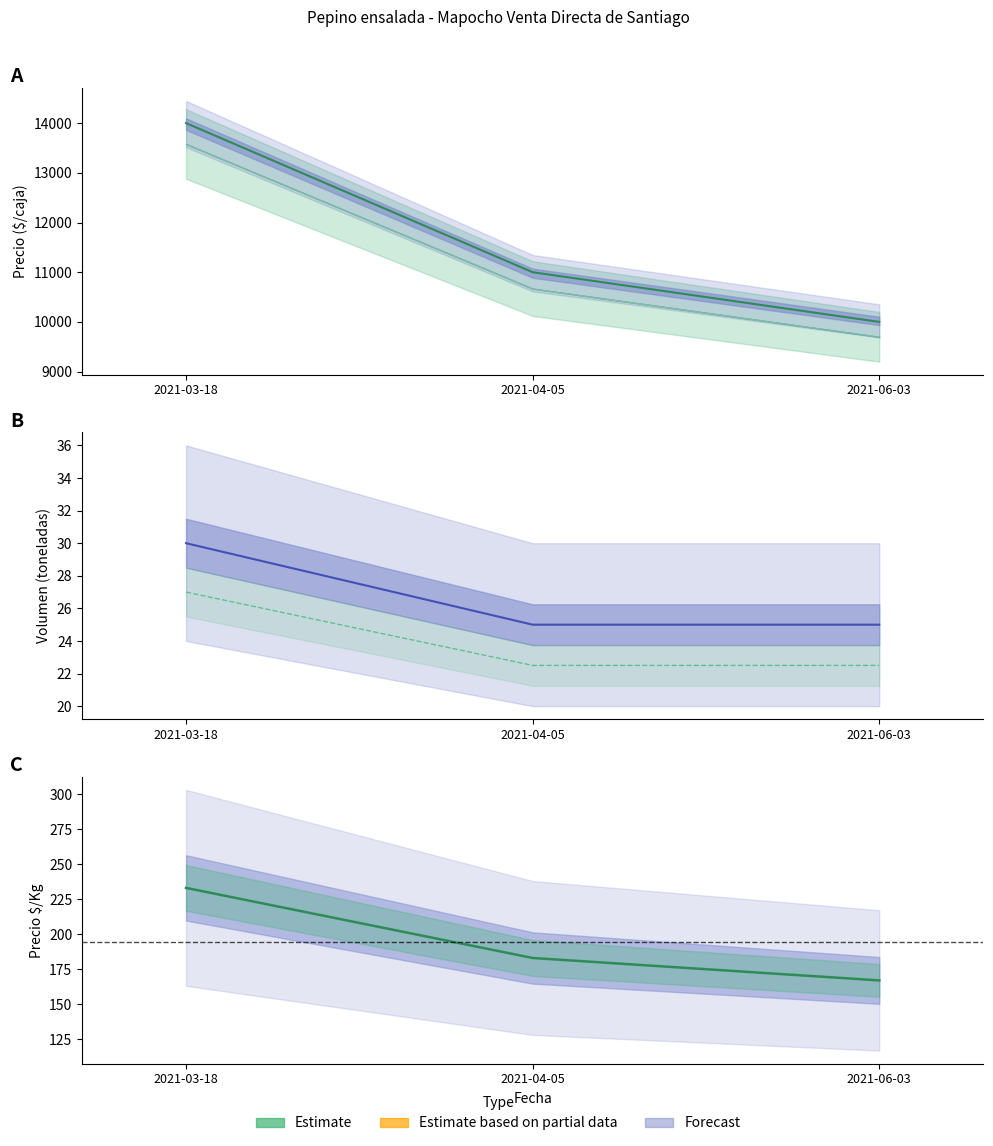

Reading left to right, transcribe all the data shown in this chart.

Precio promedio ponderado: 2021-03-18=14000.0	2021-04-05=11000.0	2021-06-03=10000.0
Volumen: 2021-03-18=30.0	2021-04-05=25.0	2021-06-03=25.0
Volumen estimado: 2021-03-18=27.0	2021-04-05=22.5	2021-06-03=22.5
Precio $/Kg: 2021-03-18=233.0	2021-04-05=183.0	2021-06-03=167.0